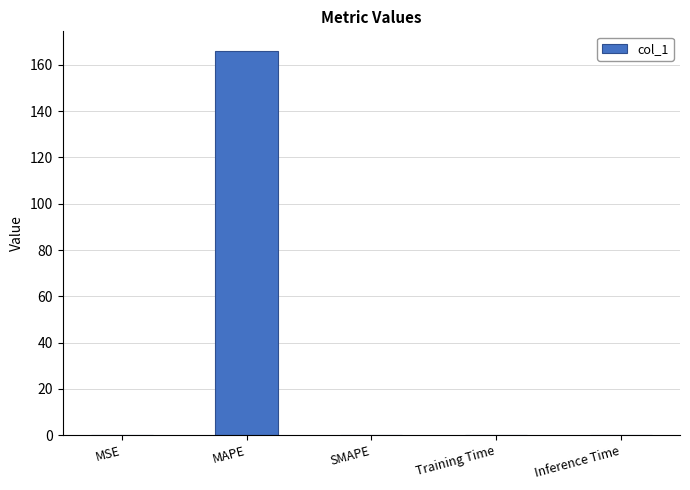

How many categories are shown in the chart?

5